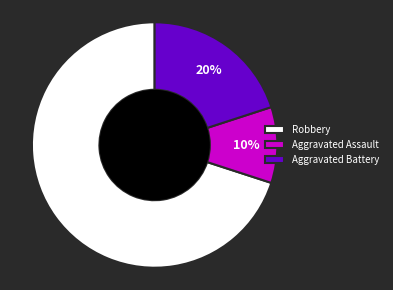

Do Aggravated Assault and Robbery together represent more than half of the pie?

Yes